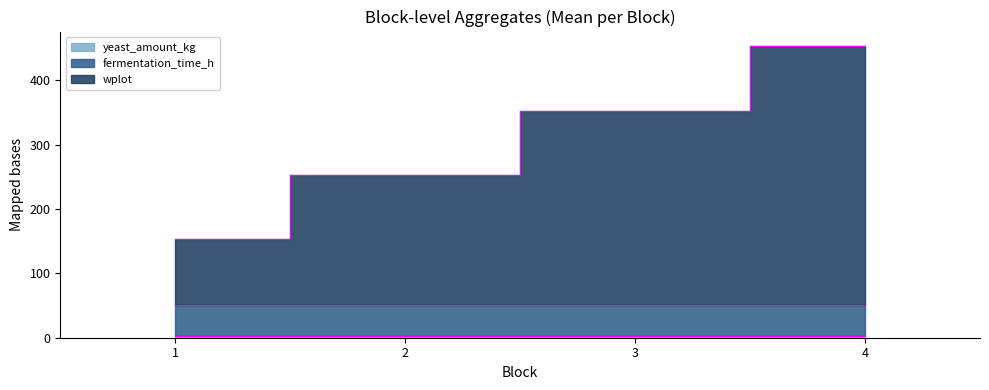

Is the value of yeast_amount_kg at 2 greater than the value of fermentation_time_h at 4?

No